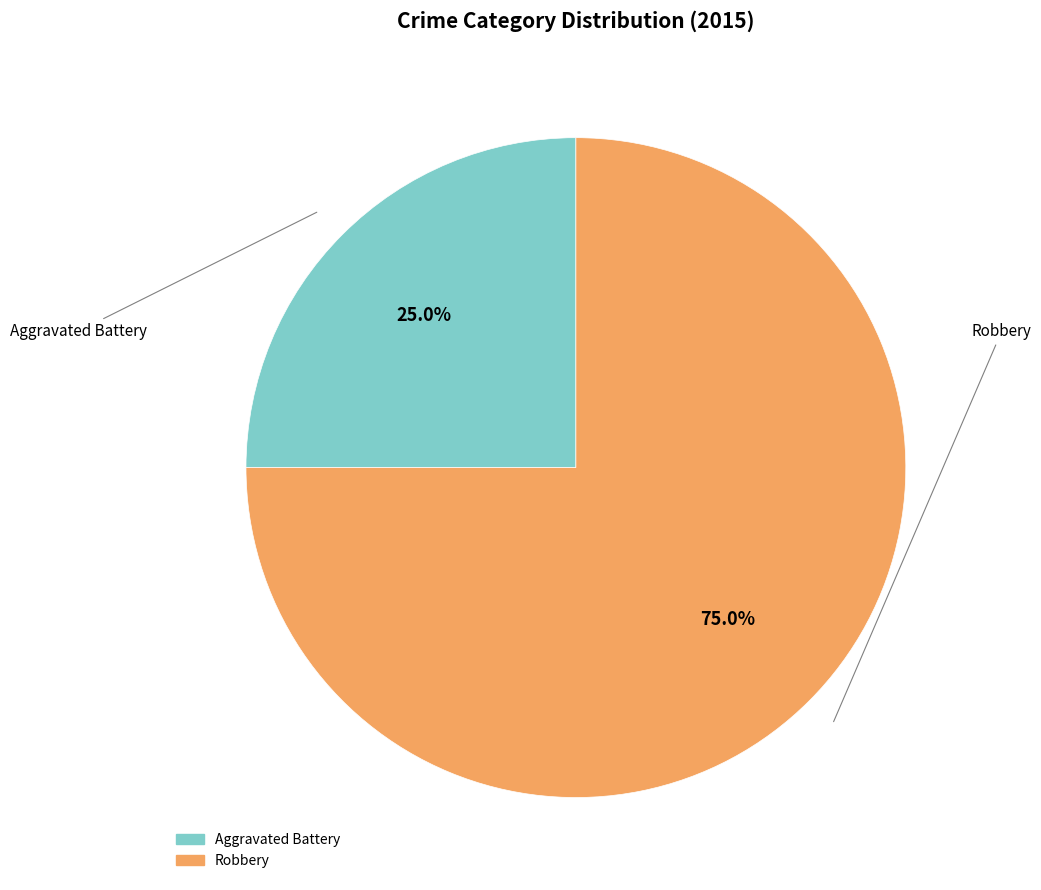

What percentage is NOT represented by Robbery?

25.0%